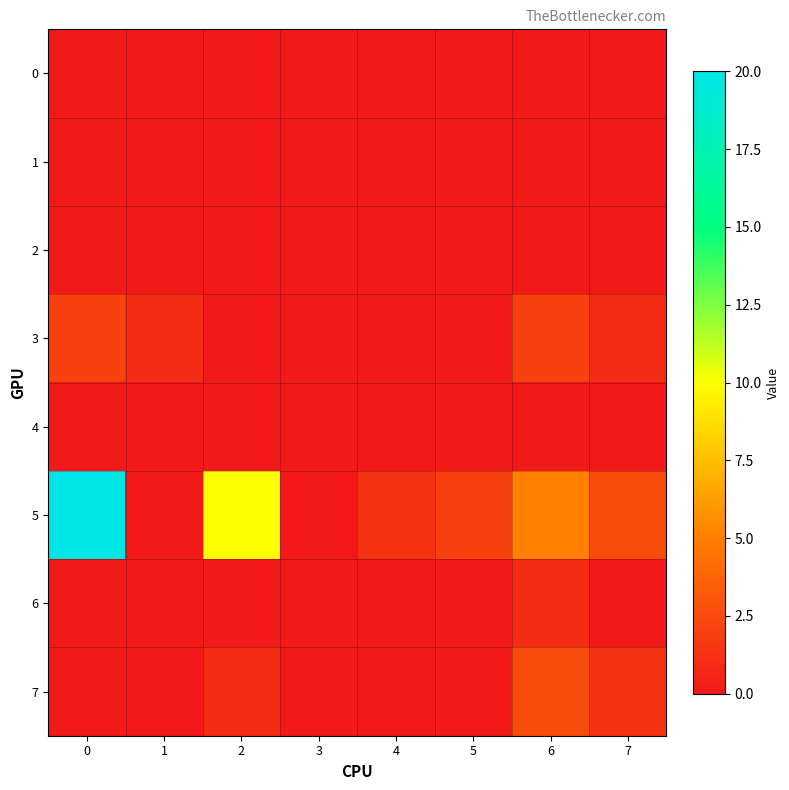

Reading right to left, transcribe all the data shown in this chart.

0: 7=0.0	6=0.0	5=0.0	4=0.0	3=0.0	2=0.0	1=0.0	0=0.0
1: 7=0.0	6=0.0	5=0.0	4=0.0	3=0.0	2=0.0	1=0.0	0=0.0
2: 7=0.0	6=0.0	5=0.0	4=0.0	3=0.0	2=0.0	1=0.0	0=0.0
3: 7=1.0	6=2.0	5=0.0	4=0.0	3=0.0	2=0.0	1=1.0	0=2.0
4: 7=0.0	6=0.0	5=0.0	4=0.0	3=0.0	2=0.0	1=0.0	0=0.0
5: 7=2.5	6=5.0	5=2.0	4=1.2	3=0.0	2=10.0	1=0.0	0=20.0
6: 7=0.0	6=1.0	5=0.0	4=0.0	3=0.0	2=0.0	1=0.0	0=0.0
7: 7=1.2	6=2.5	5=0.0	4=0.0	3=0.0	2=1.0	1=0.0	0=0.0